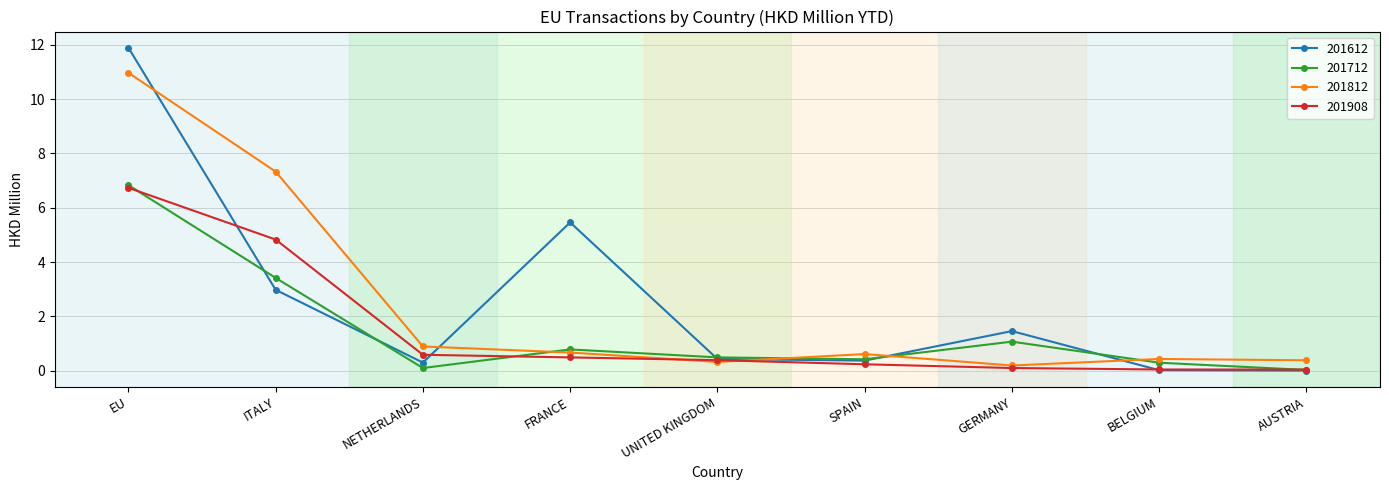

What are all the series names shown in the legend?

201612, 201712, 201812, 201908